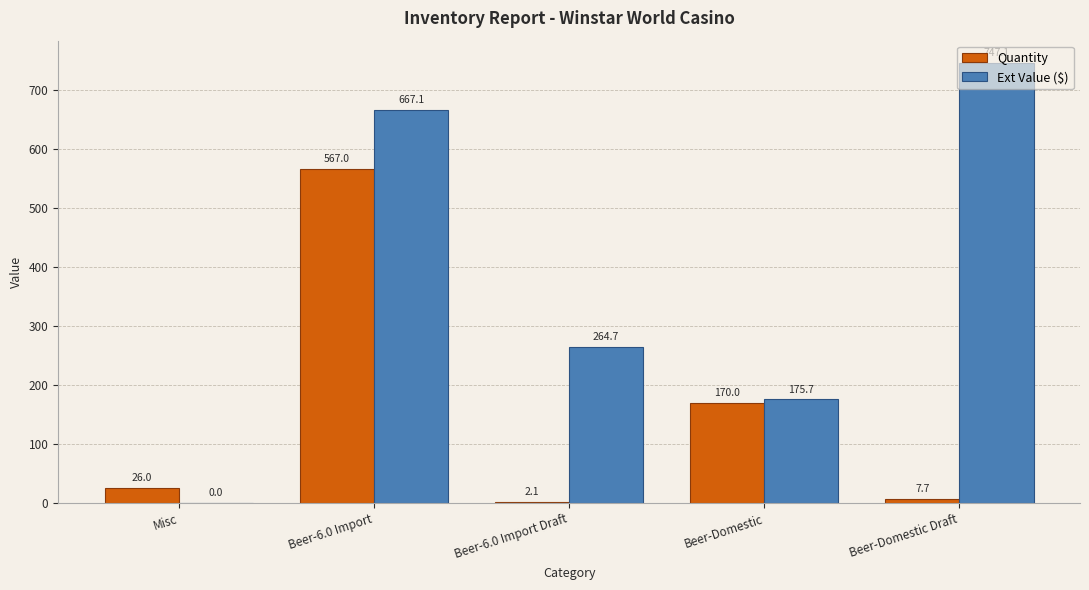

At which category does the chart reach its peak across all series?

Beer-Domestic Draft